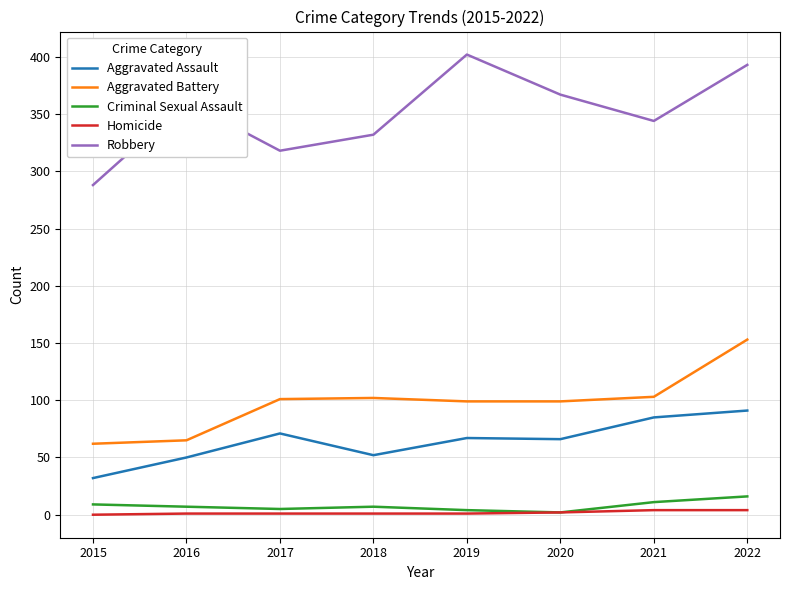

What is the difference between the second highest and second lowest values in the Criminal Sexual Assault series?

7